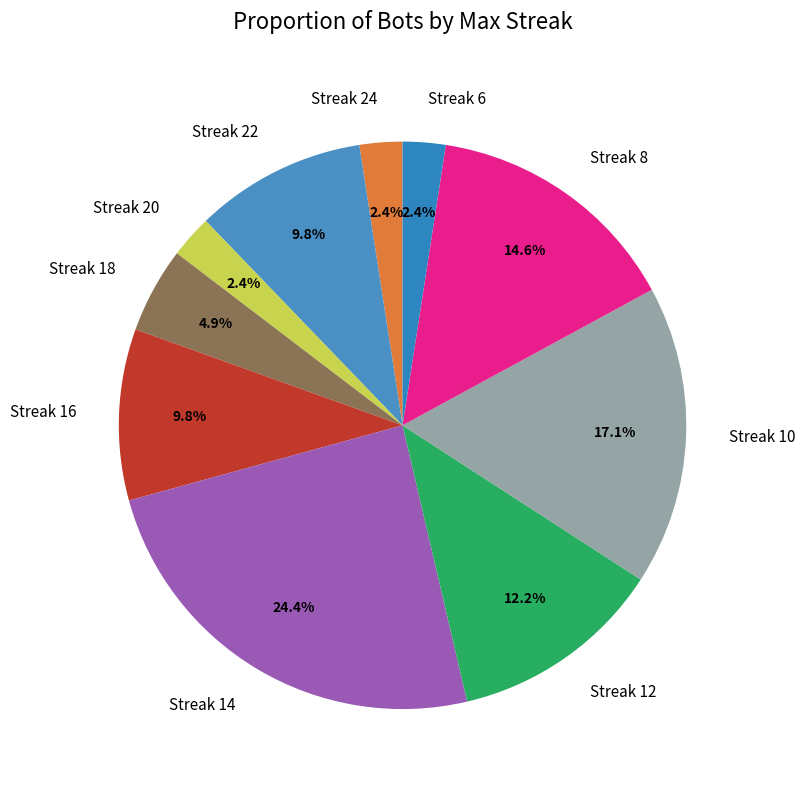

Do Streak 24 and Streak 12 together represent more than half of the pie?

No